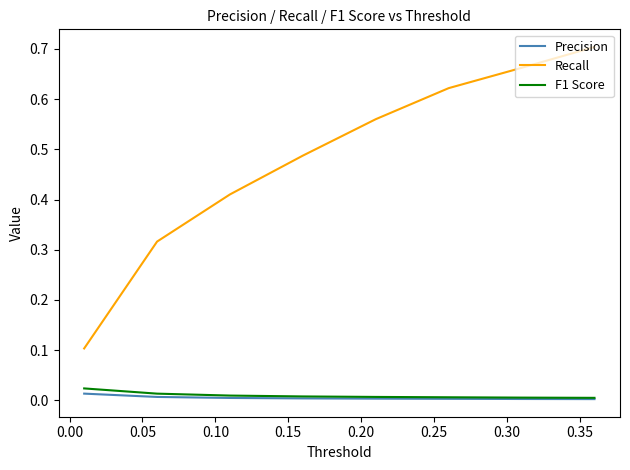

Count the F1 Score values in the range 0 to 1.

8